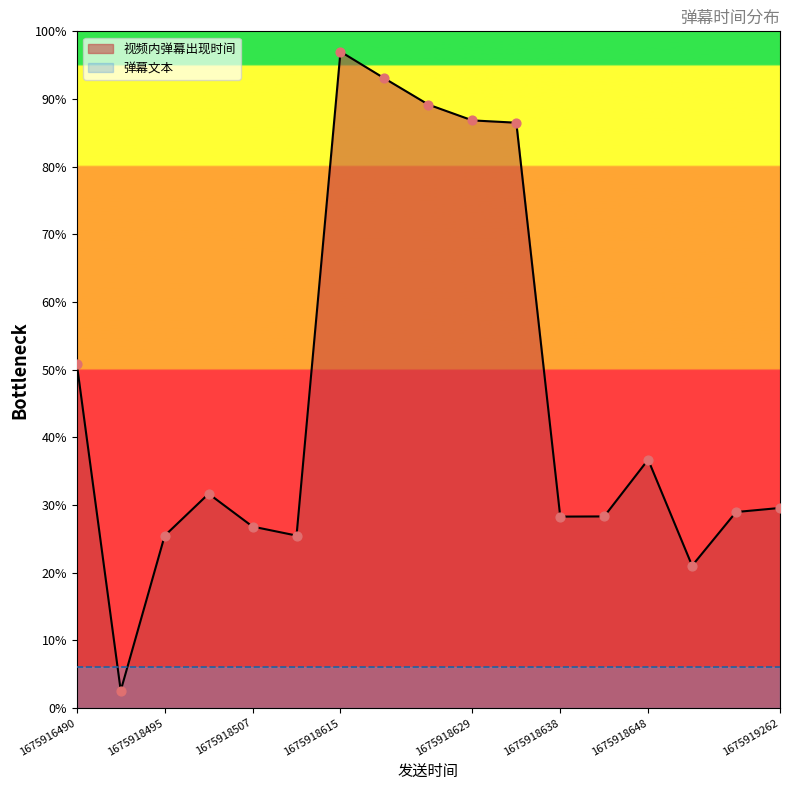

Which has a higher value, 1675918643 or 1675918652?

1675918643